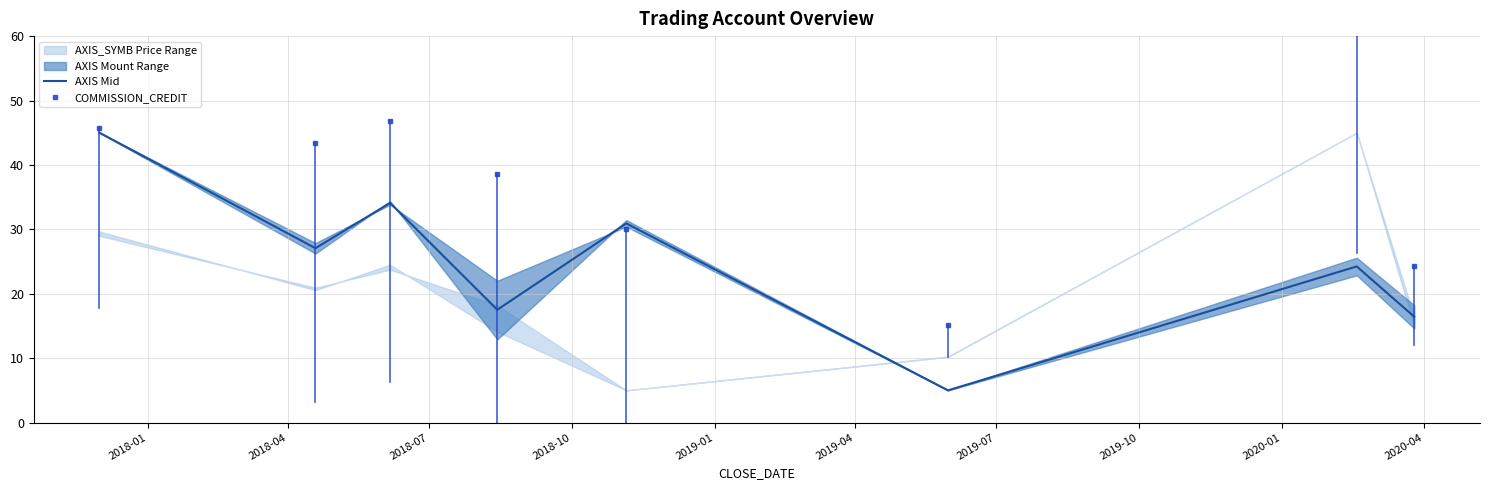

What is the minimum value for AXIS Mid?

5.0